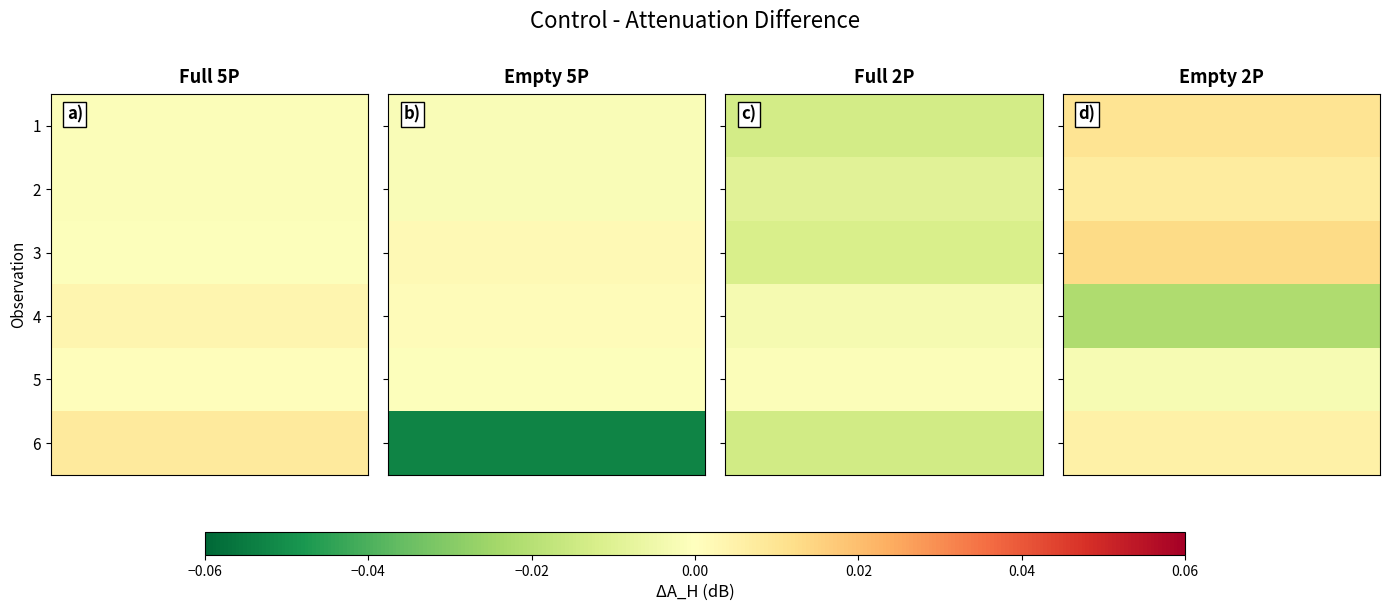

Is it true that Empty 2P equals 0.0 at 2?

True